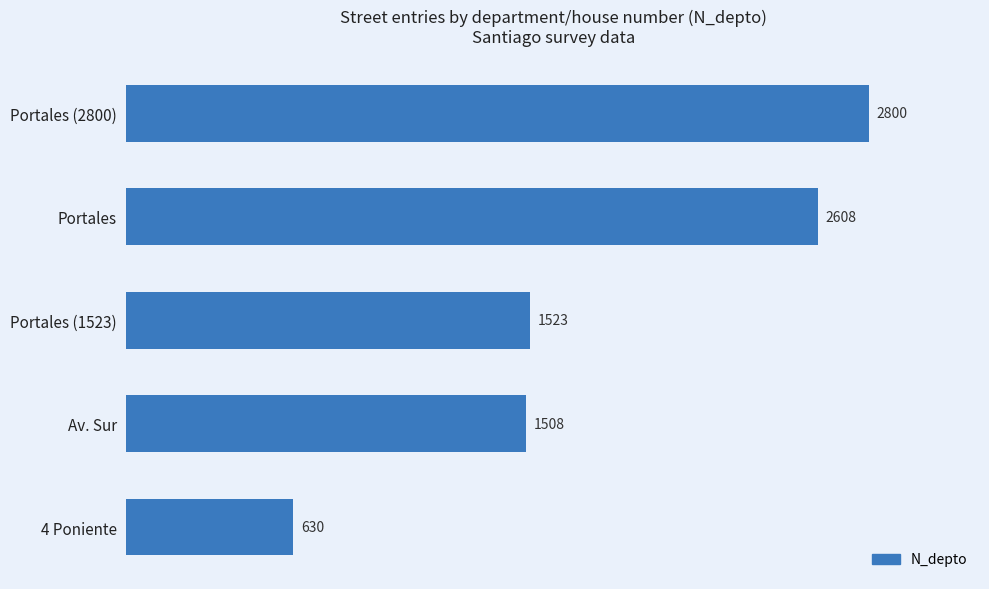

How many data points are less than 1523?

2